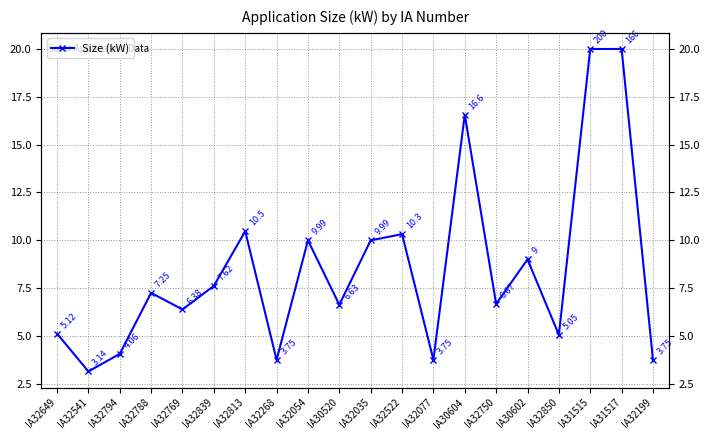

Where is the data nearest to the value 11?

IA32813